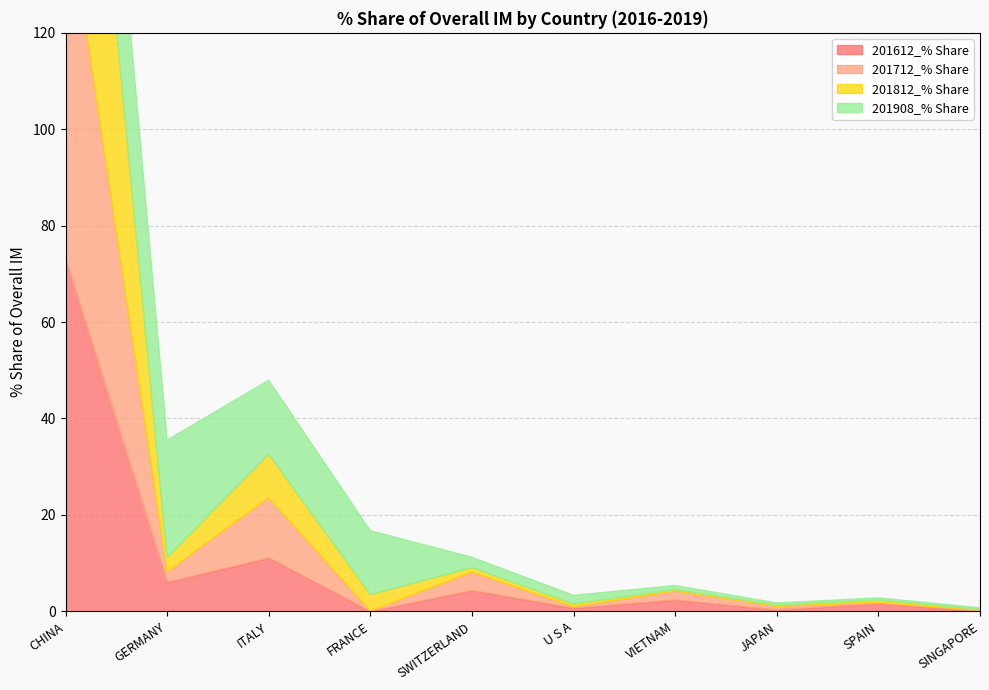

Is the value of 201712_% Share at ITALY greater than the value of 201908_% Share at ITALY?

No